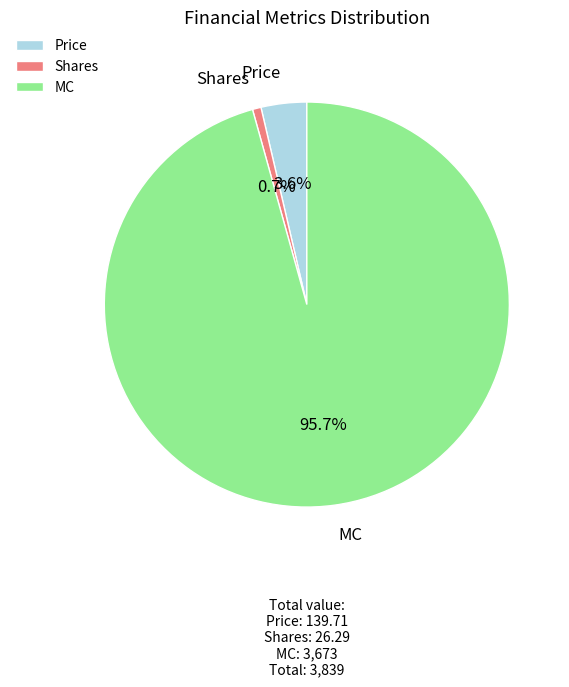

What is the largest slice in the pie chart?

MC